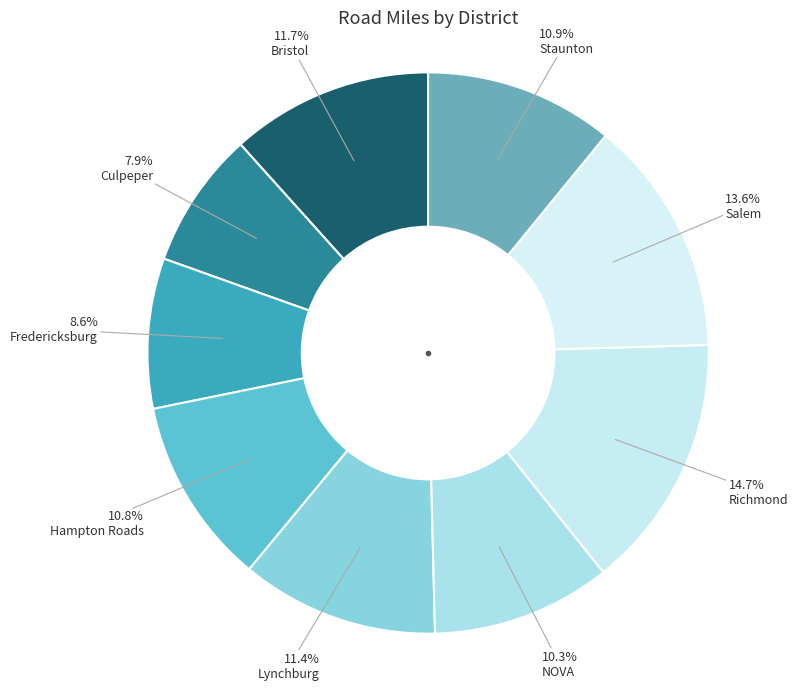

How many slices are in this pie chart?

9